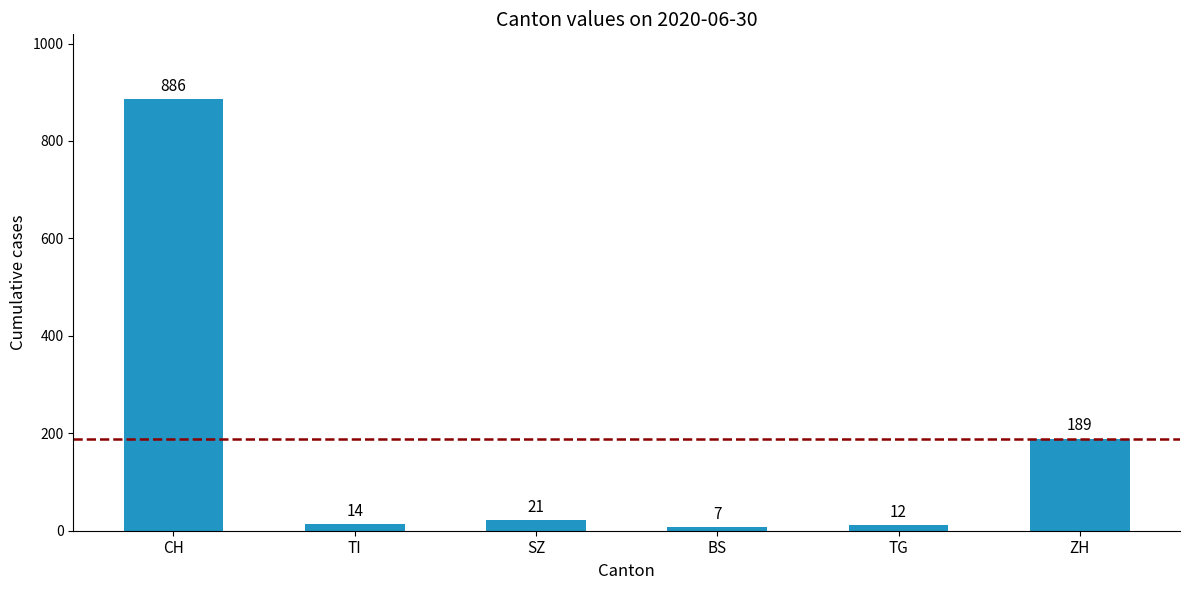

Reading right to left, transcribe all the data shown in this chart.

189	12	7	21	14	886